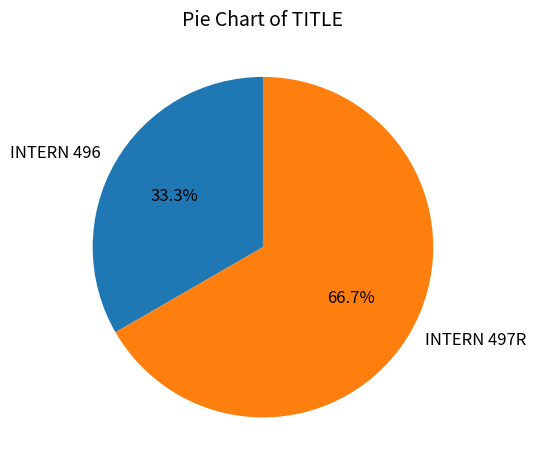

Does INTERN 496 represent more than half of the total?

No